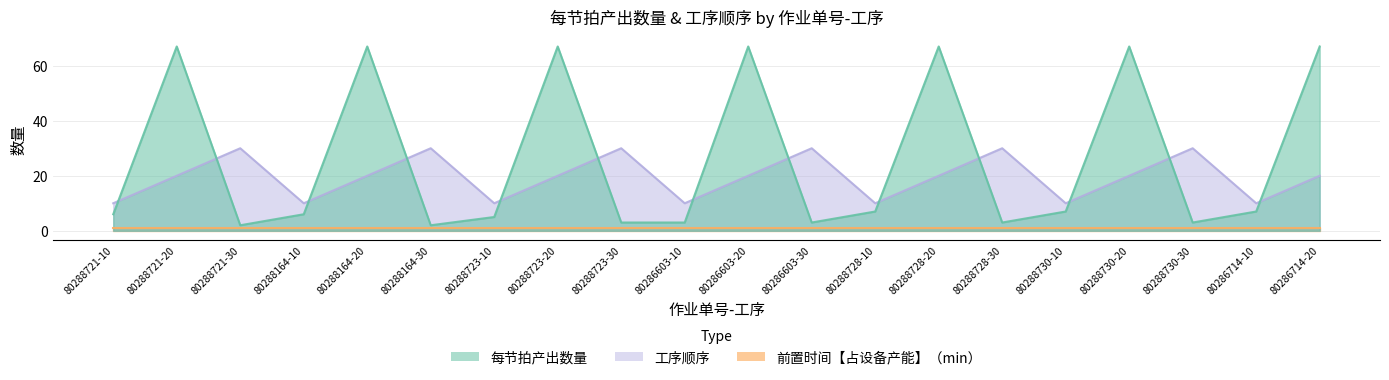

Where do 工序顺序 and 每节拍产出数量 first cross each other?

80288721-10 and 80288721-20